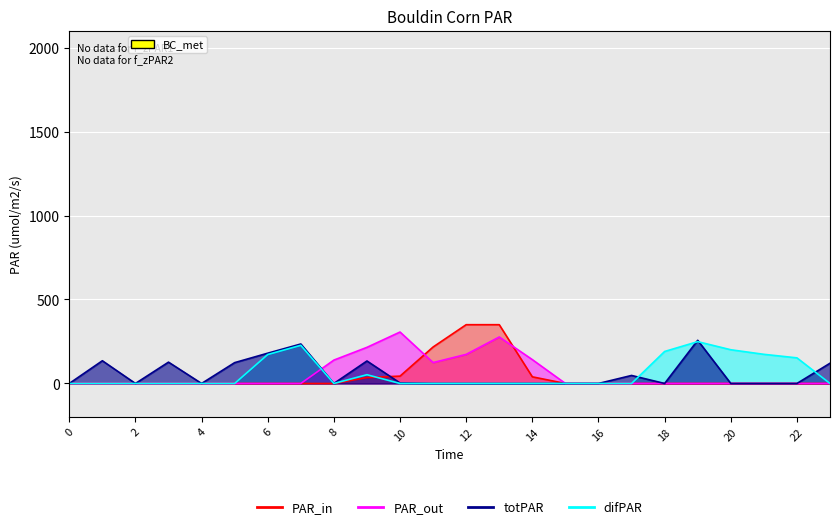

What is the average value of the PAR_out series?

57.4